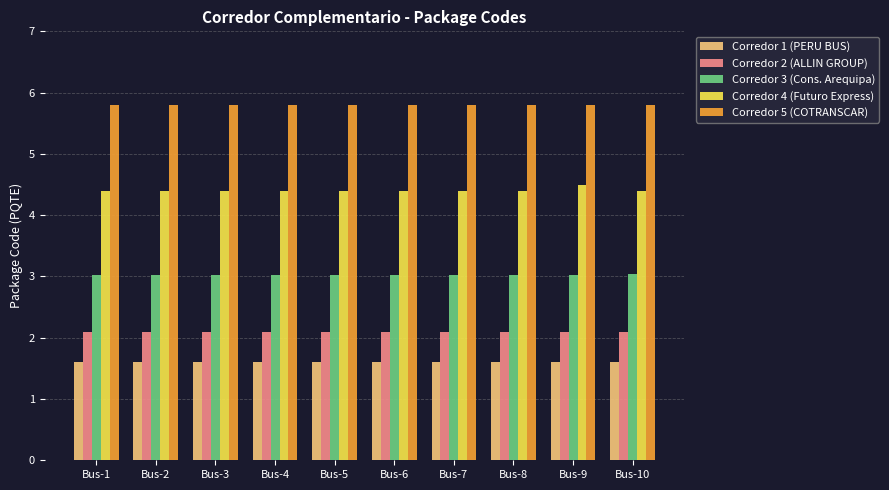

Reading left to right, extract all data points from this chart.

Corredor 1 (PERU BUS): Bus-1=1.6	Bus-2=1.6	Bus-3=1.6	Bus-4=1.6	Bus-5=1.6	Bus-6=1.6	Bus-7=1.6	Bus-8=1.6	Bus-9=1.6	Bus-10=1.6
Corredor 2 (ALLIN GROUP): Bus-1=2.1	Bus-2=2.1	Bus-3=2.1	Bus-4=2.1	Bus-5=2.1	Bus-6=2.1	Bus-7=2.1	Bus-8=2.1	Bus-9=2.1	Bus-10=2.1
Corredor 3 (Cons. Arequipa): Bus-1=3.0	Bus-2=3.0	Bus-3=3.0	Bus-4=3.0	Bus-5=3.0	Bus-6=3.0	Bus-7=3.0	Bus-8=3.0	Bus-9=3.0	Bus-10=3.0
Corredor 4 (Futuro Express): Bus-1=4.4	Bus-2=4.4	Bus-3=4.4	Bus-4=4.4	Bus-5=4.4	Bus-6=4.4	Bus-7=4.4	Bus-8=4.4	Bus-9=4.5	Bus-10=4.4
Corredor 5 (COTRANSCAR): Bus-1=5.8	Bus-2=5.8	Bus-3=5.8	Bus-4=5.8	Bus-5=5.8	Bus-6=5.8	Bus-7=5.8	Bus-8=5.8	Bus-9=5.8	Bus-10=5.8